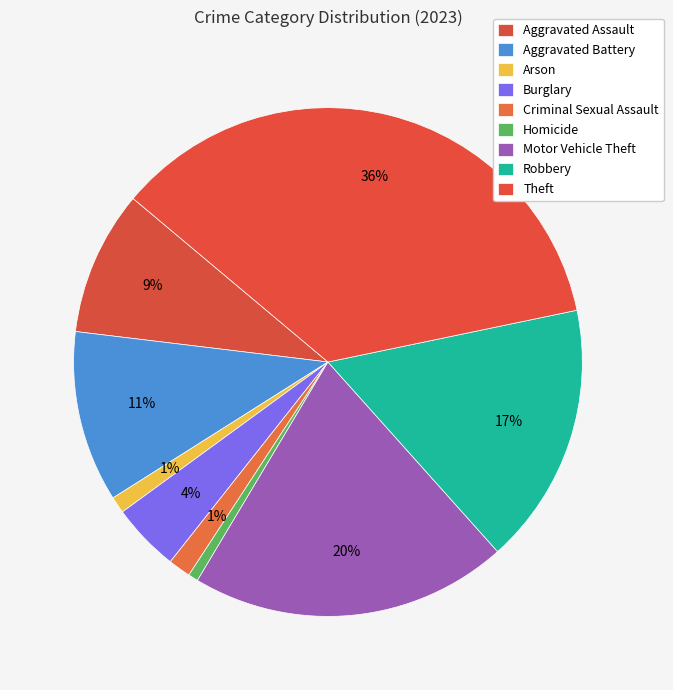

Is there any slice that represents more than half of the pie?

No